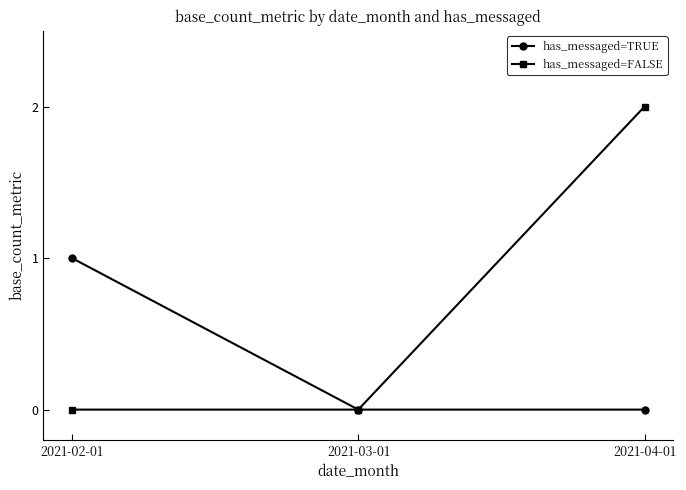

How many lines are shown in the chart?

2